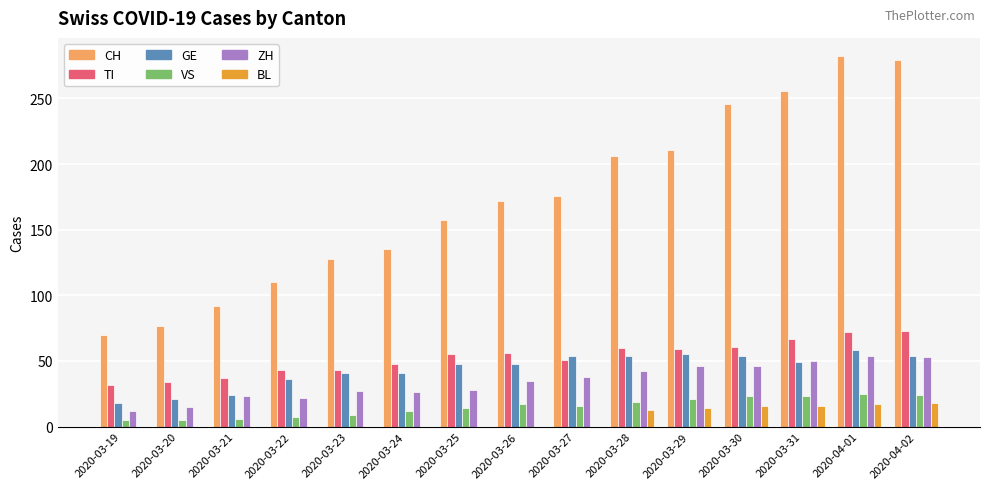

Which series changed the most between 2020-03-20 and 2020-03-25?

CH